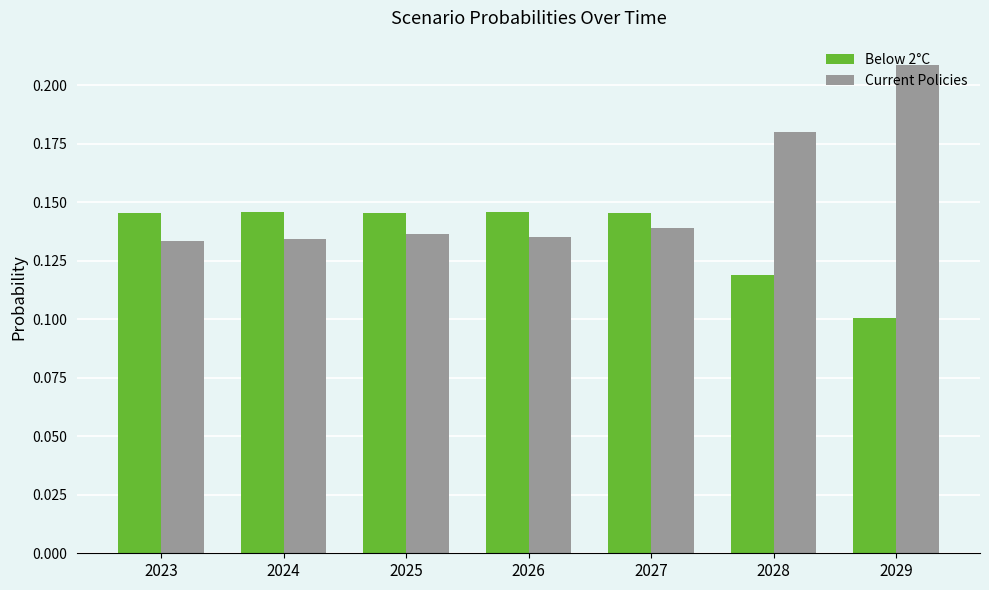

List the series in order of their peak value, lowest first.

Below 2°C, Current Policies